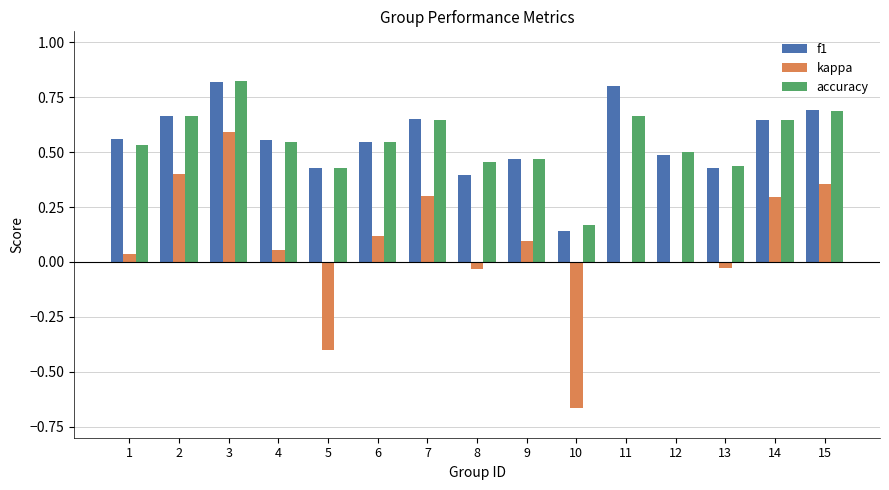

The f1 series shows 0.2 at 10. True or false?

False